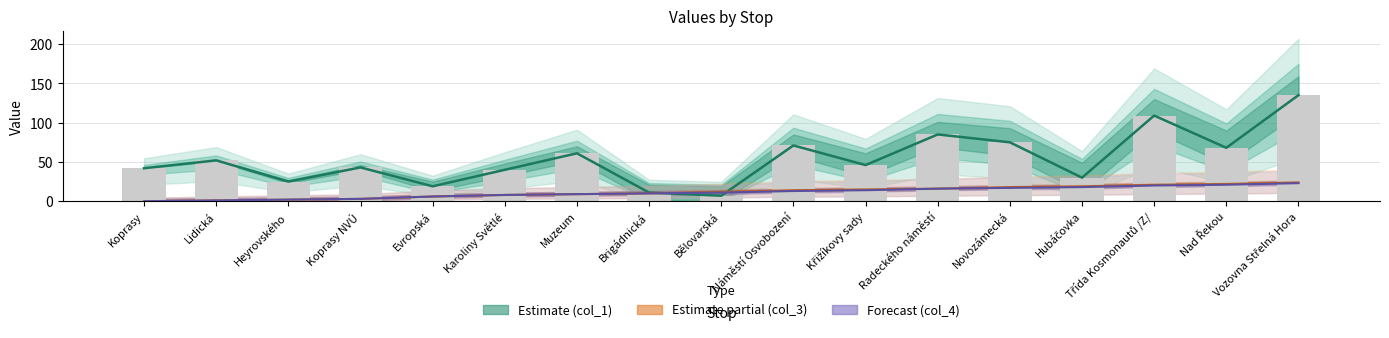

Reading left to right, what are all the values shown in this chart?

col_1 (Estimate): 42	52	25	43	19	40	61	11	7	71	46	85	75	30	109	68	135
col_3 (Estimate partial): 0	1	2	3	6	8	9	10	12	14	15	16	18	19	21	22	24
col_4 (Forecast): 0	1	2	3	6	8	9	10	11	13	14	16	17	18	20	21	23
col_1: 42	52	25	43	19	40	61	11	7	71	46	85	75	30	109	68	135